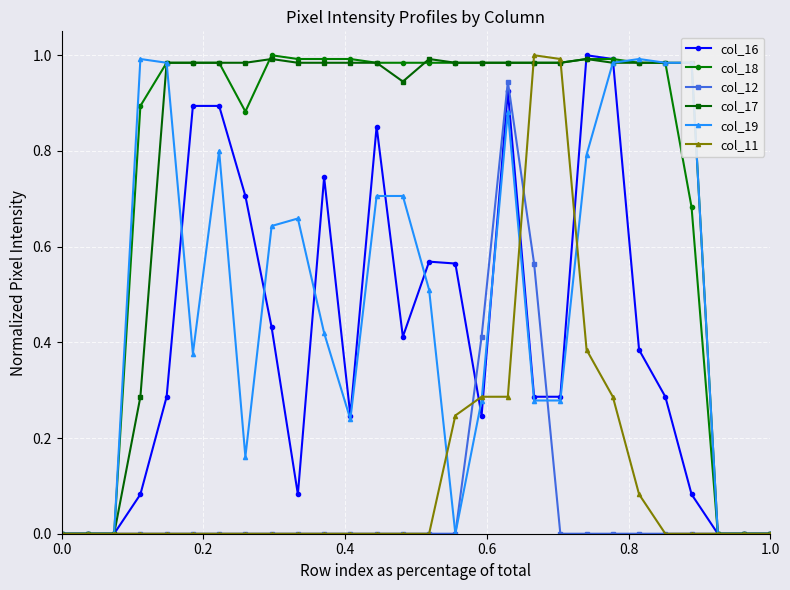

True or false: col_18 and col_12 intersect in this chart.

False